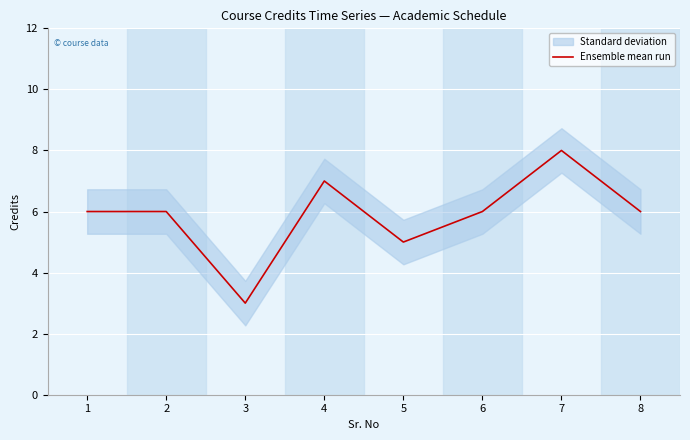

Is it true that Ensemble mean run equals 5 at 5?

True